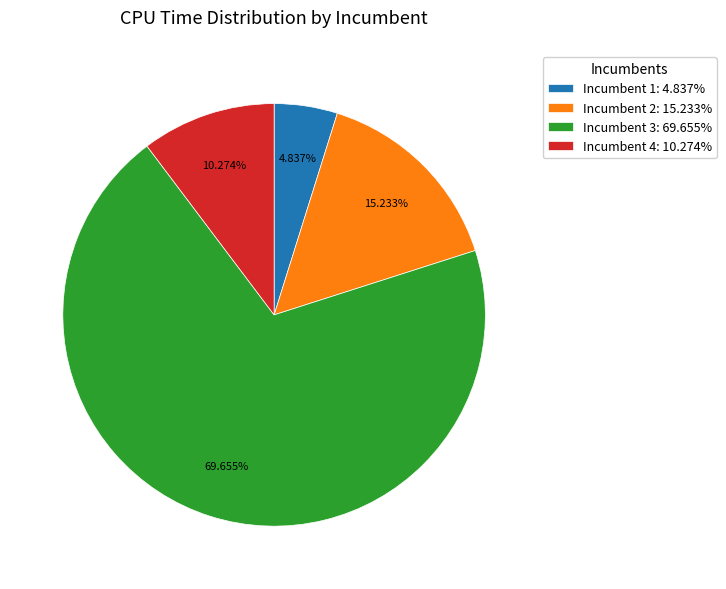

What percentage do Incumbent 3 and Incumbent 4 together represent?

79.9%